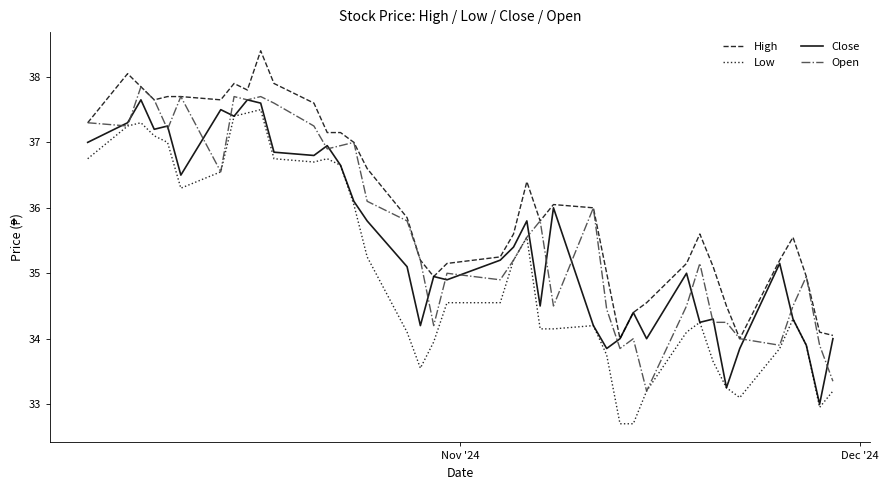

What is the smallest value displayed?

32.7